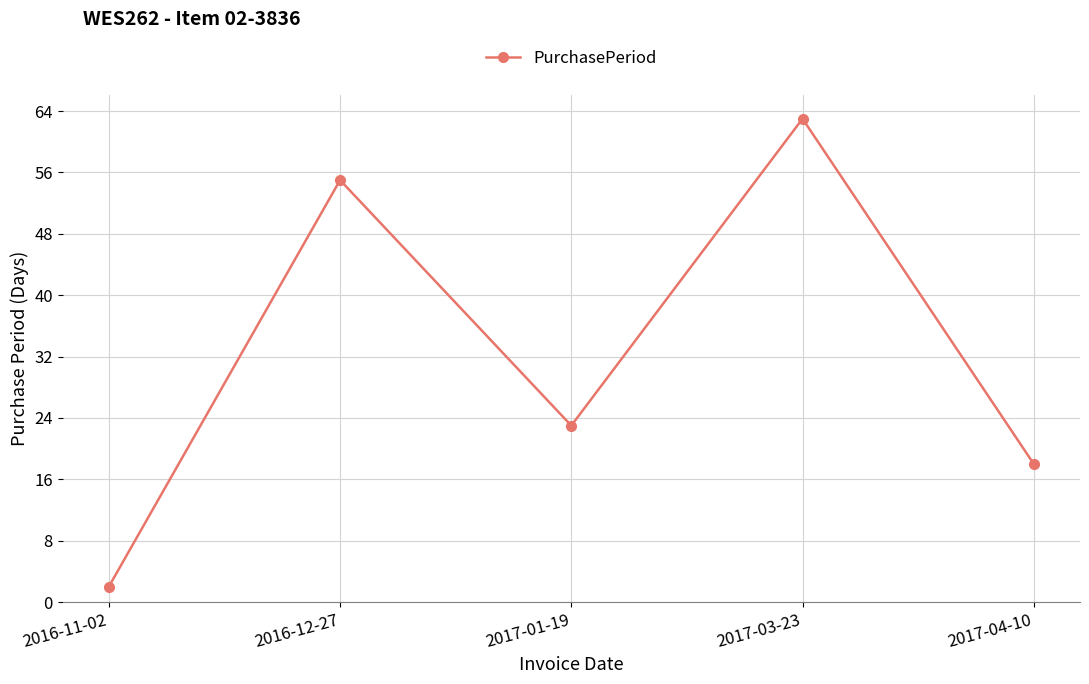

How many interior local peaks (higher than both neighbors) does the data have?

2